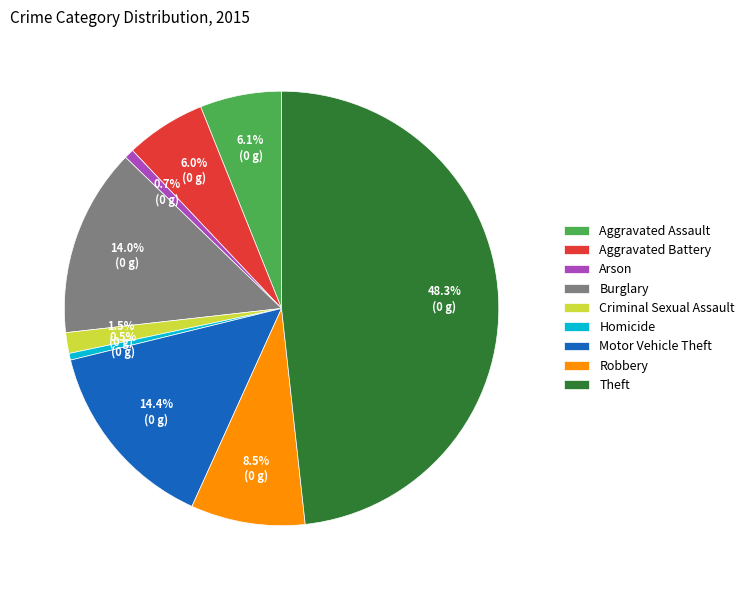

Does Robbery account for over 50% of the chart?

No